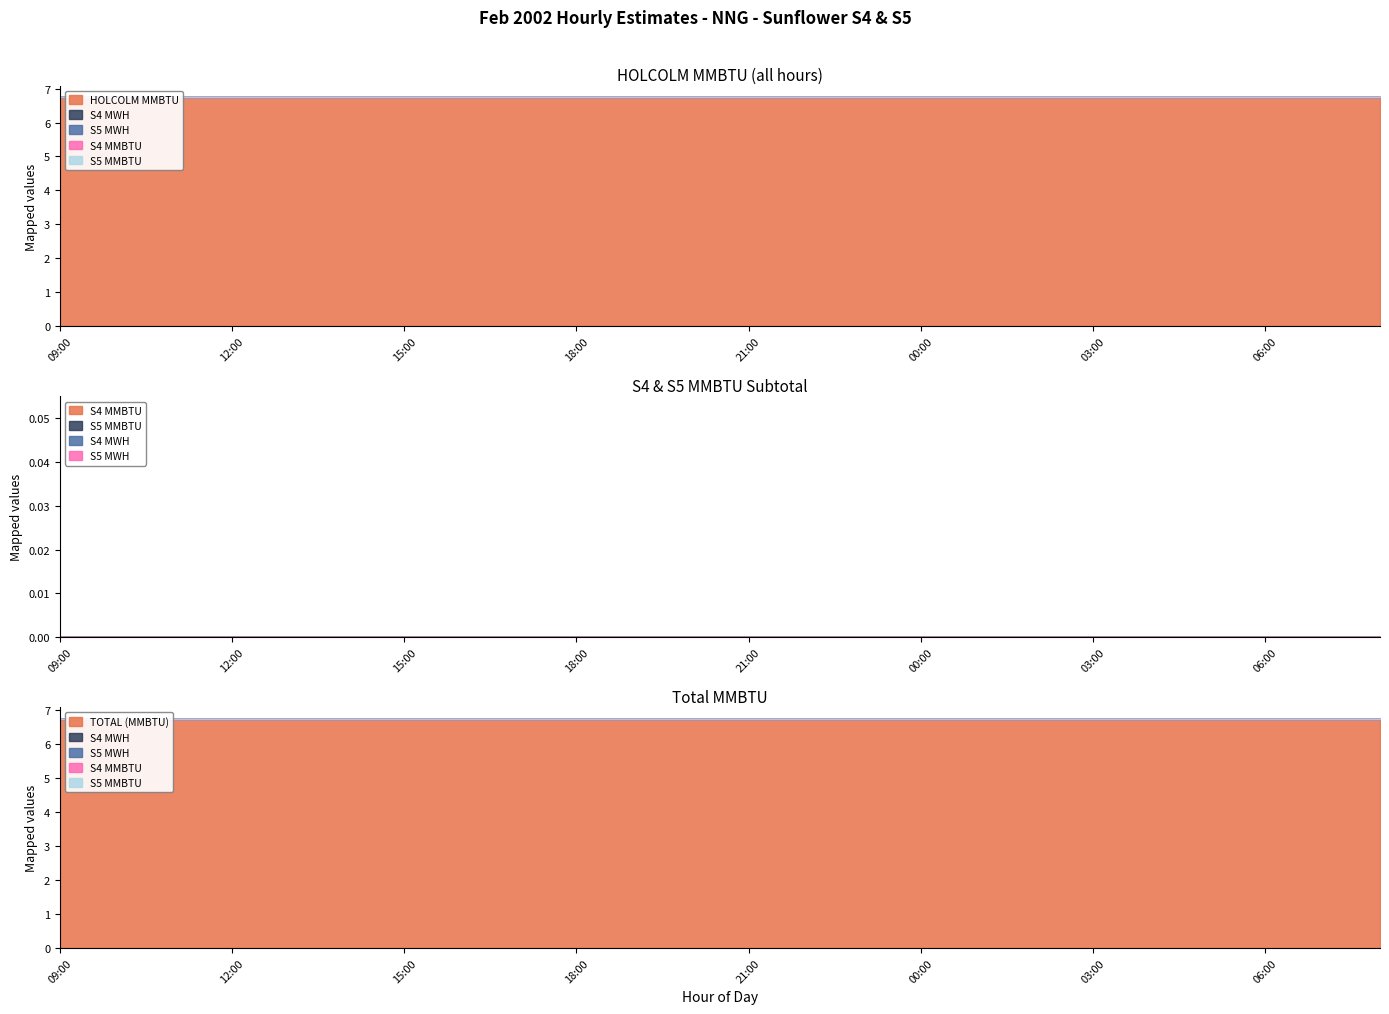

True or false: TOTAL (MMBTU) has more than 1 interior local peaks.

False